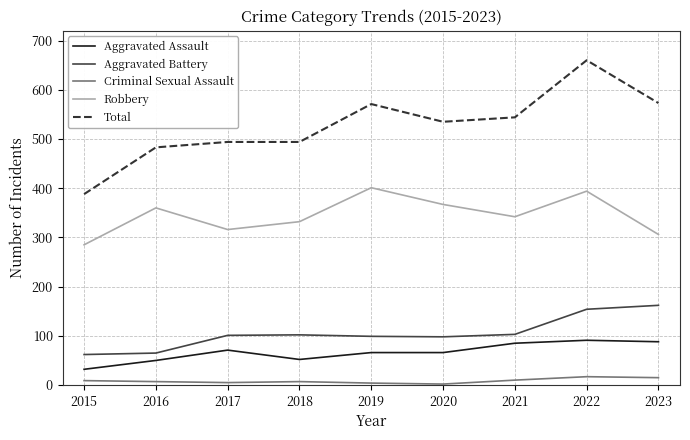

At how many categories does at least one series exceed 39?

9